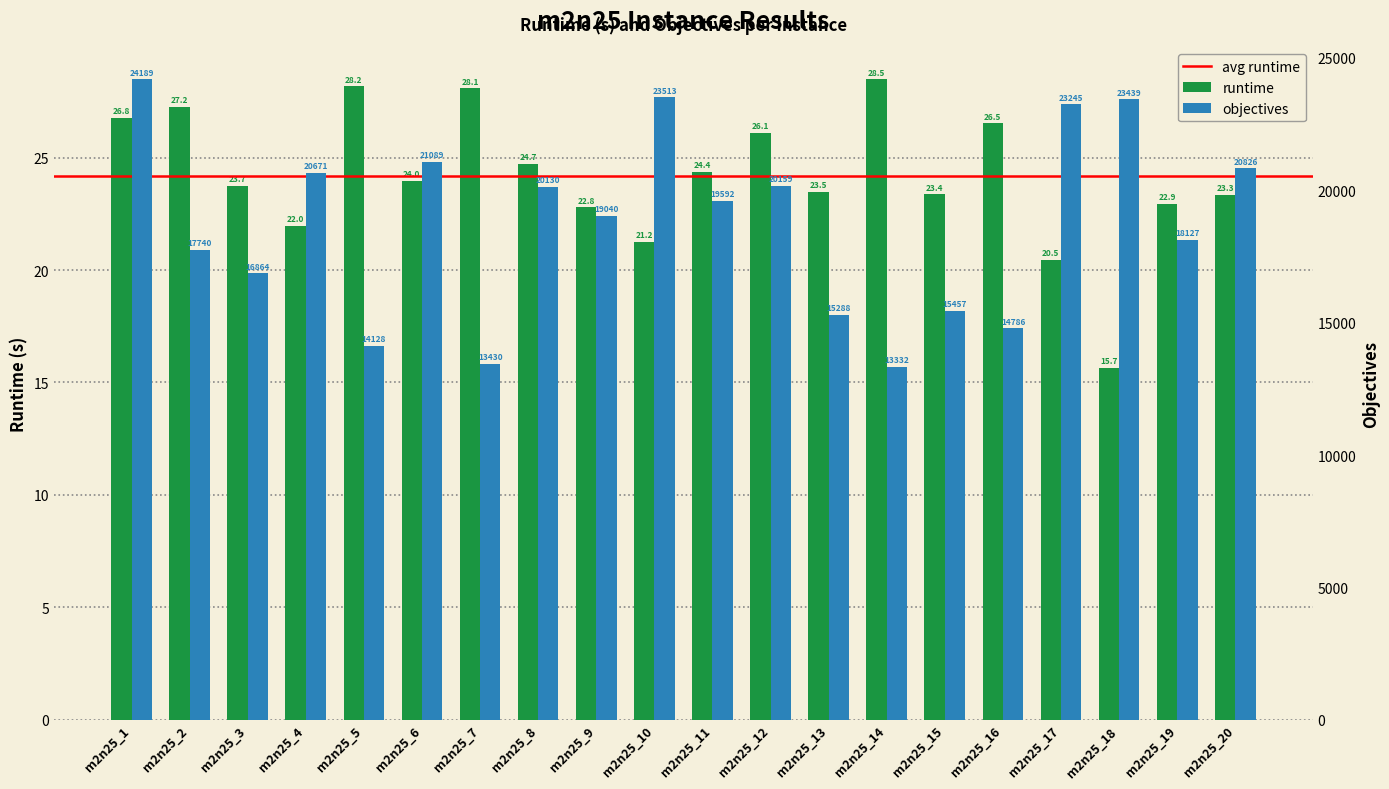

What is the minimum value shown in the chart?

15.7